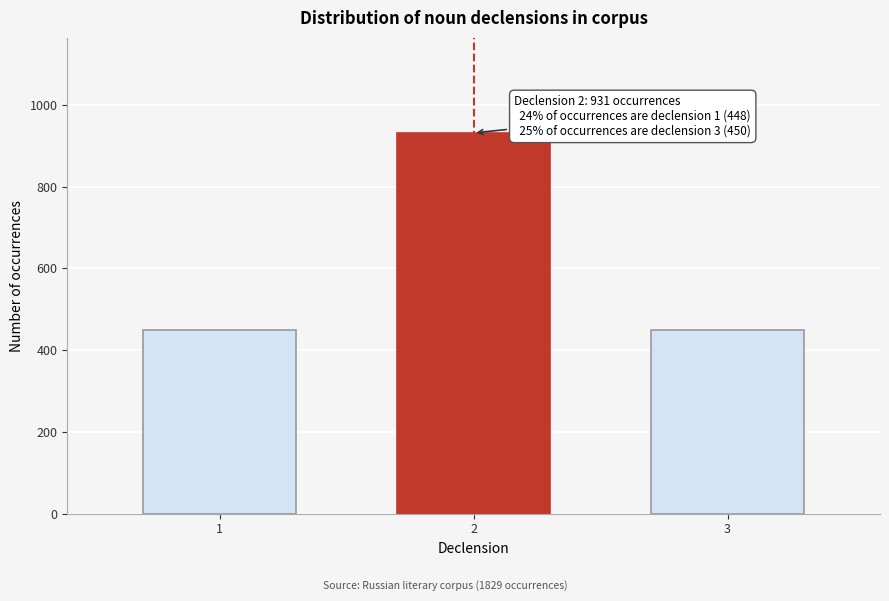

What is the minimum value shown in the chart?

448